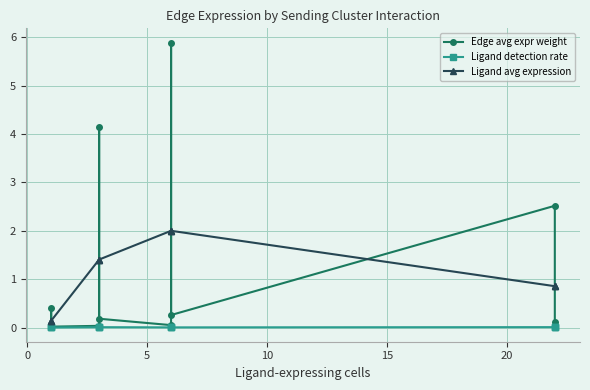

True or false: Edge avg expr weight and Ligand detection rate cross at least once.

False